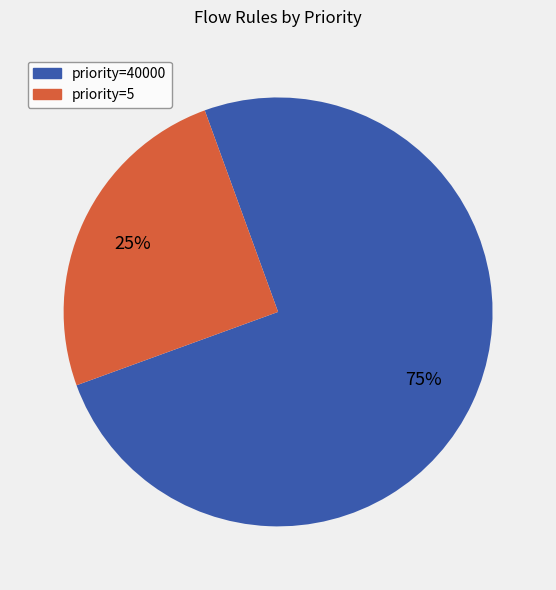

Combined, do priority=40000 and priority=5 account for over 50%?

Yes